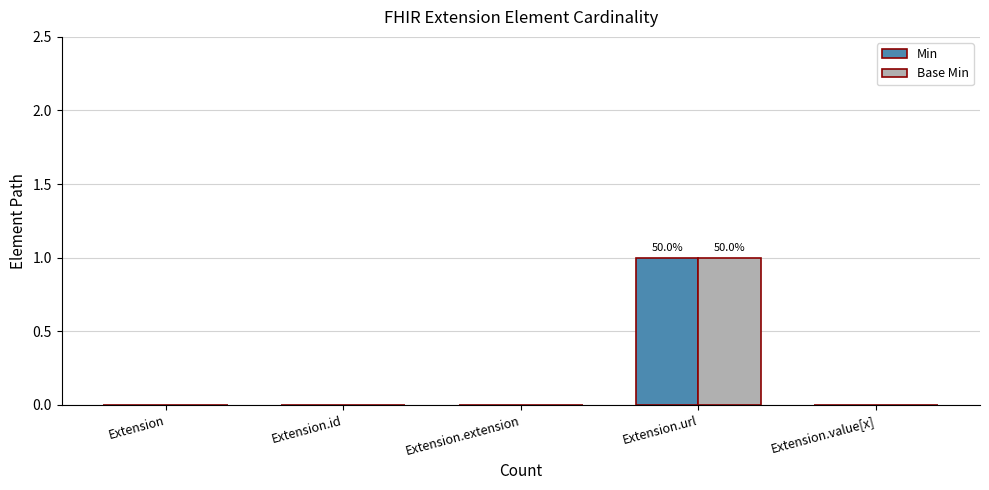

Reading left to right, list all the values displayed in this chart.

Min: 0	0	0	1	0
Base Min: 0	0	0	1	0